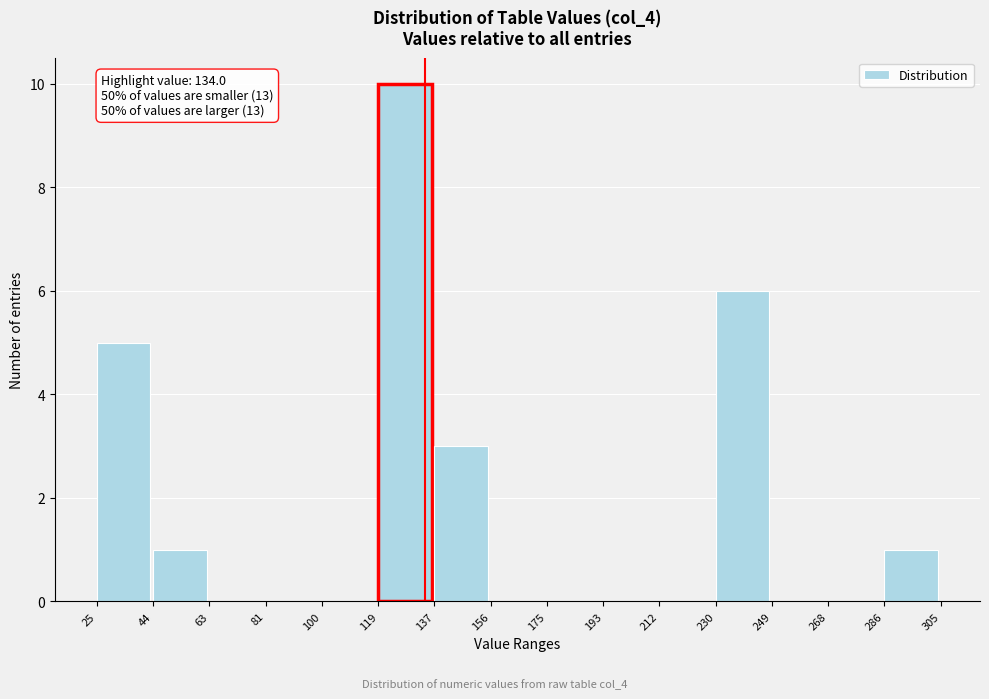

Over which range of the x-axis is the bar tallest?

119 to 137